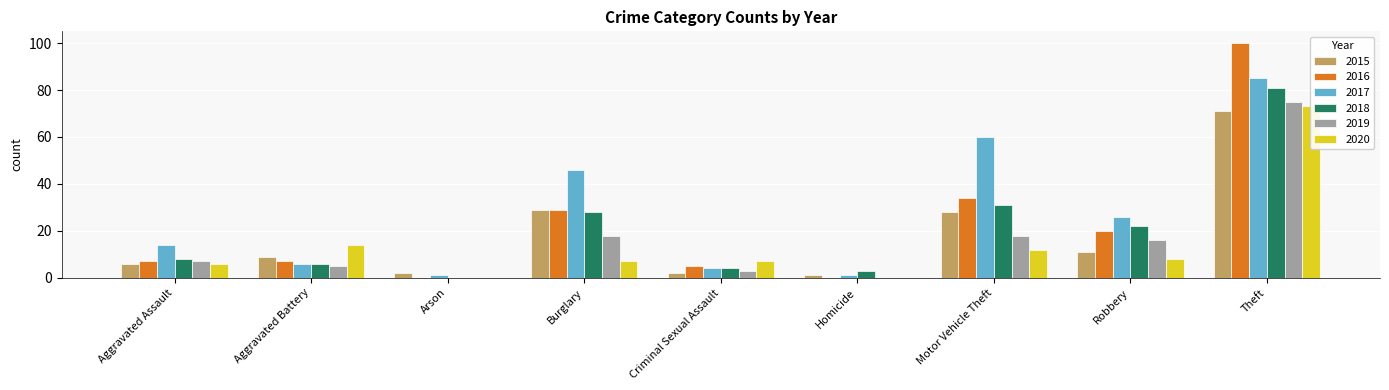

What is the difference between the 2020 values at Robbery and Homicide?

8